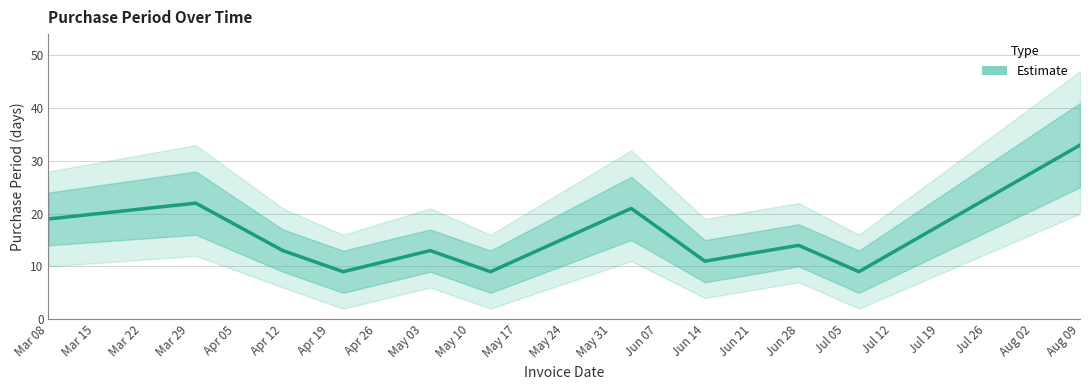

Read the value at Jun 14, to the nearest 5.

10